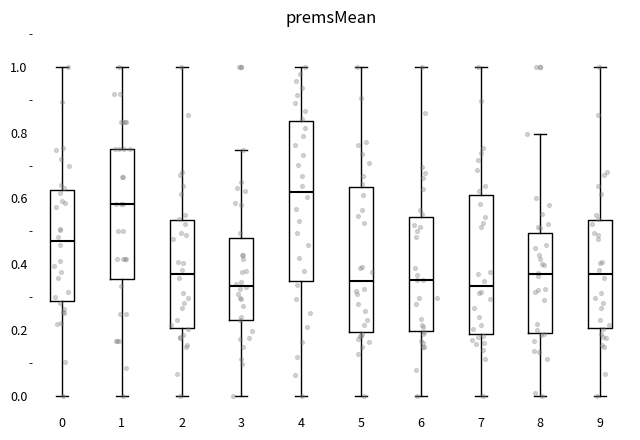

Where does the median line of the box at x = 7 sit on the y-axis? The values are not printed on the chart, so give them approximately, as read against the axis.

0.34